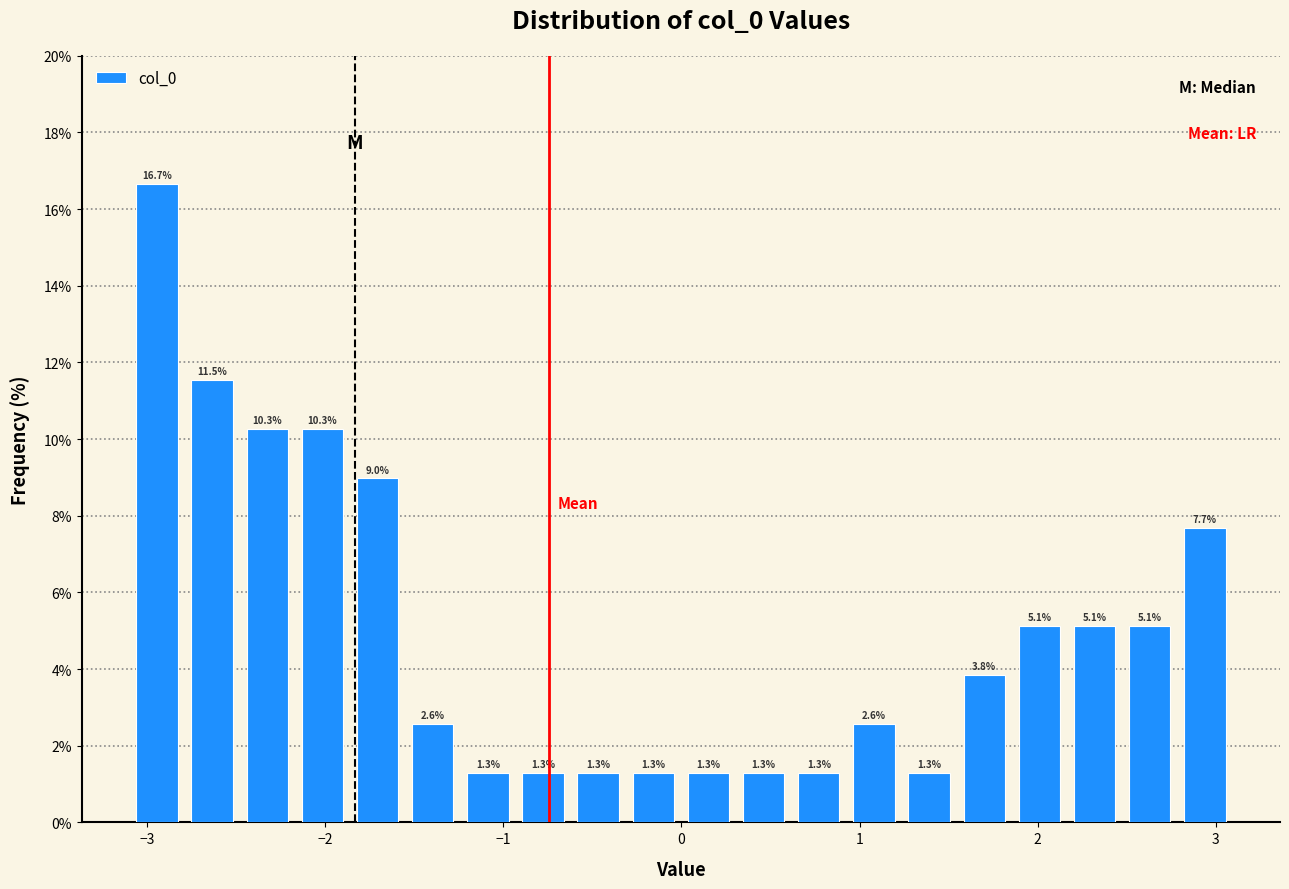

Around what value on the x-axis is the tallest bar? Give the approximate position of its centre, as read against the axis.

-2.9